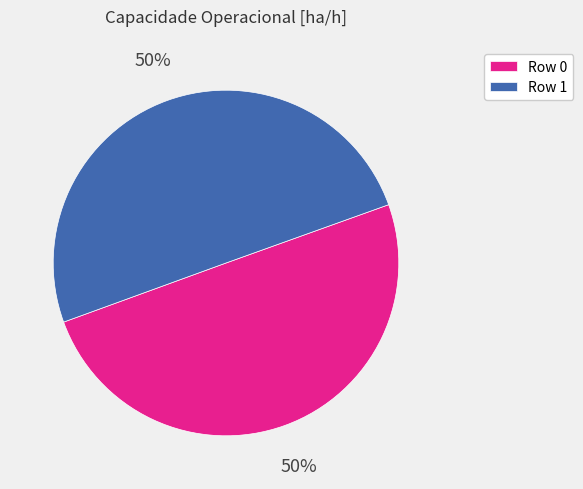

What is the ratio of the value at Row 1 to the value at Row 0?

1.0